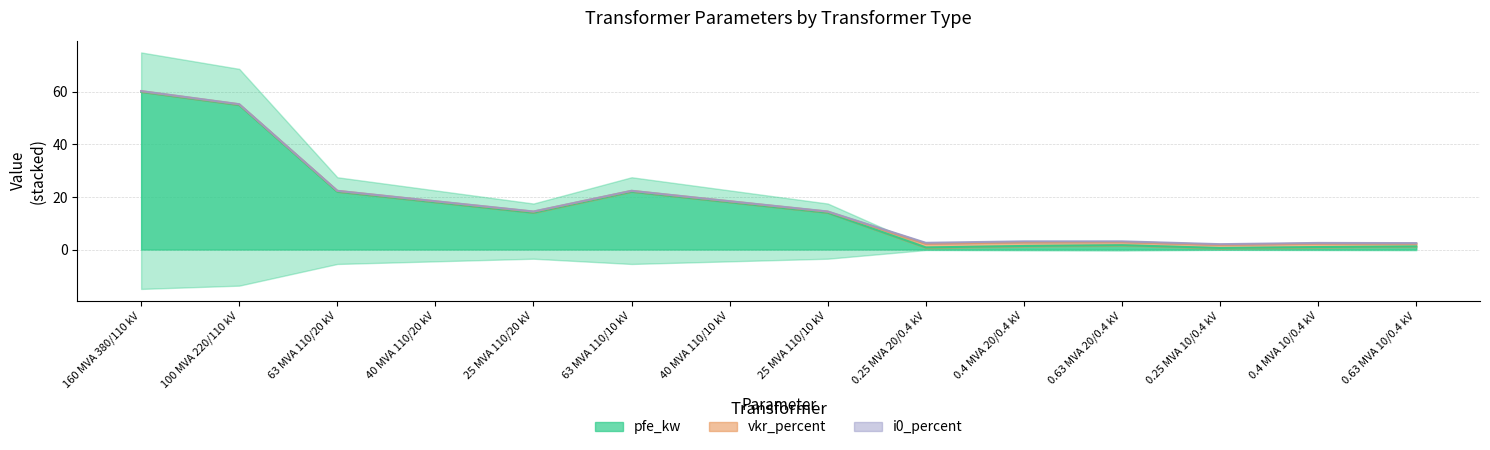

What is the sum of the i0_percent values at 0.63 MVA 10/0.4 kV and 0.25 MVA 10/0.4 kV?

0.4